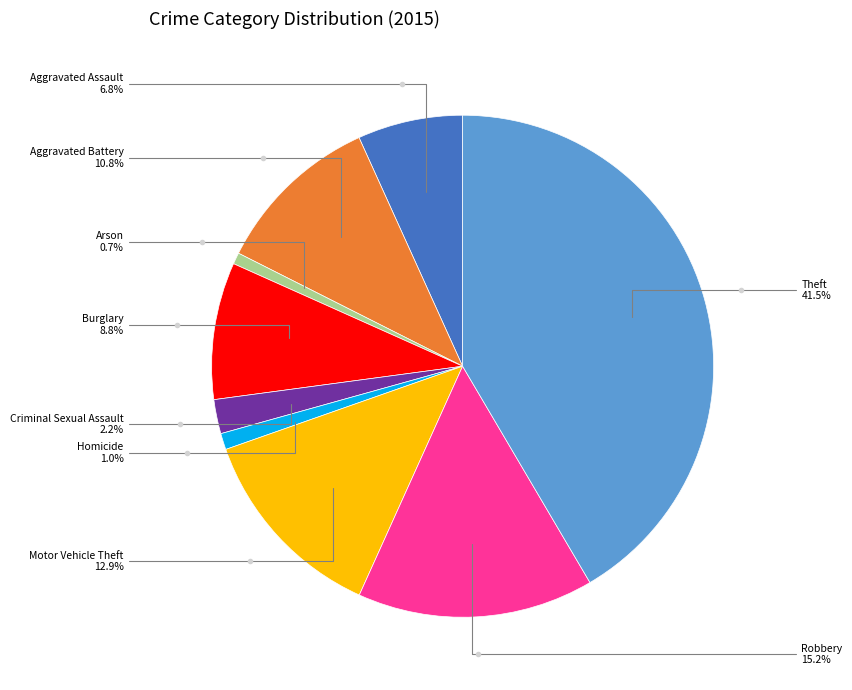

Does any single category account for the majority?

No